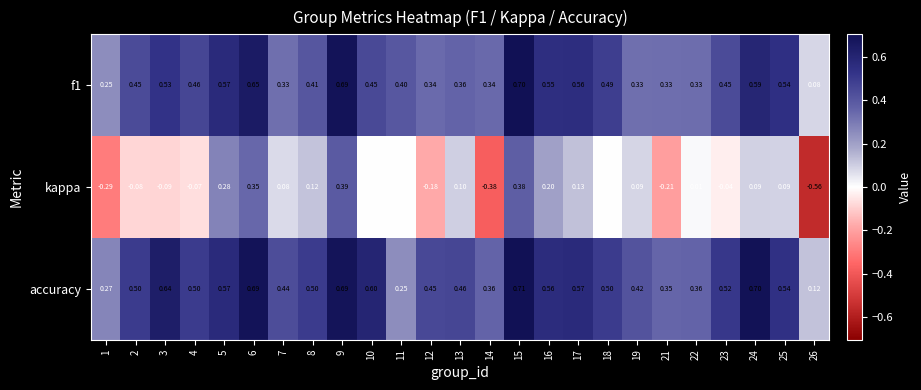

Which series changed the most between 9 and 25?

kappa